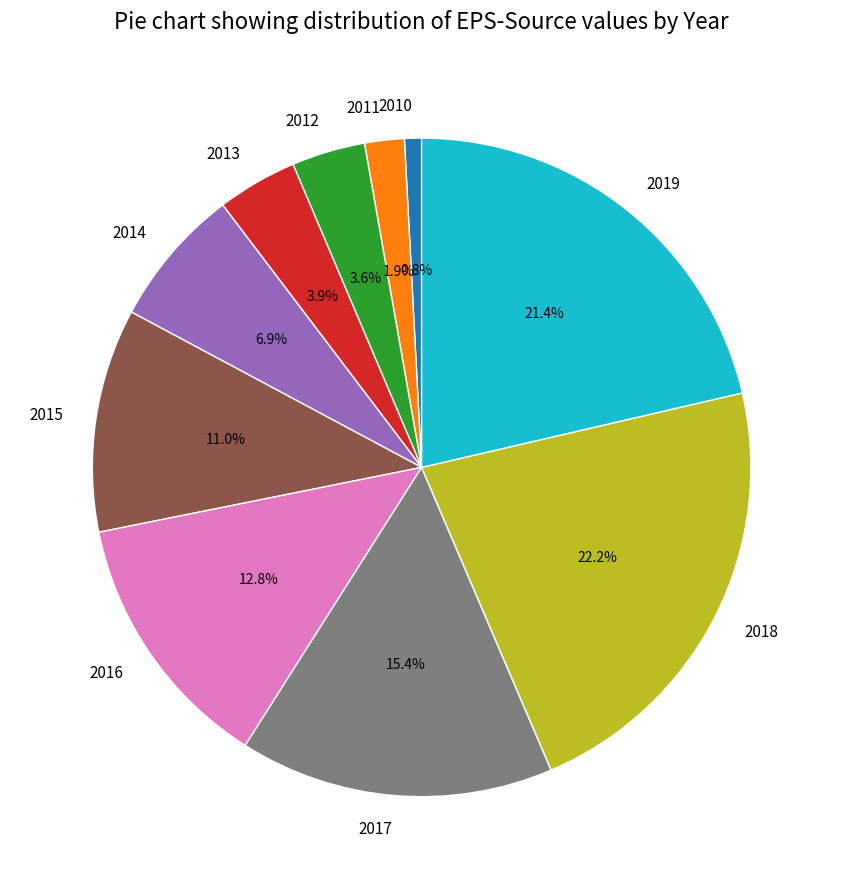

True or false: 2017 accounts for 15% of the total.

True